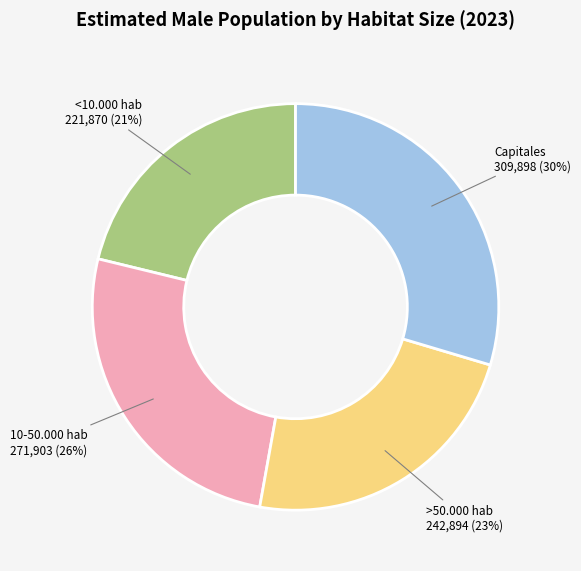

Does <10.000 hab account for over 50% of the chart?

No